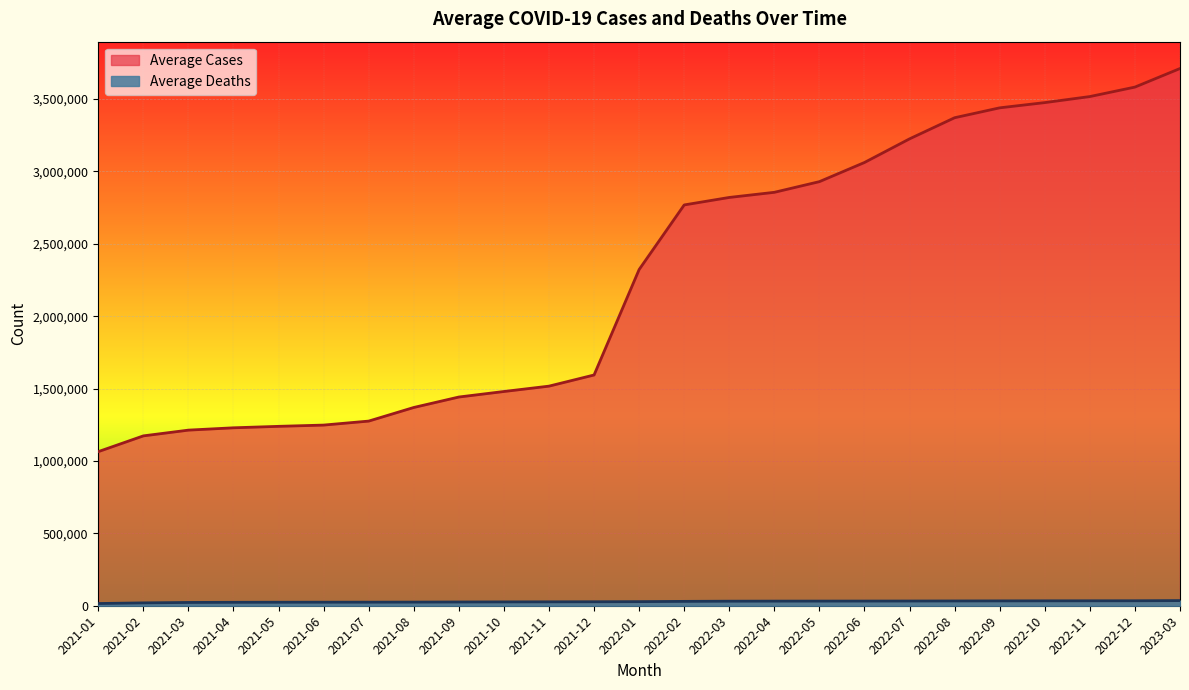

Rank the series by their maximum value, from lowest to highest.

Average Deaths, Average Cases